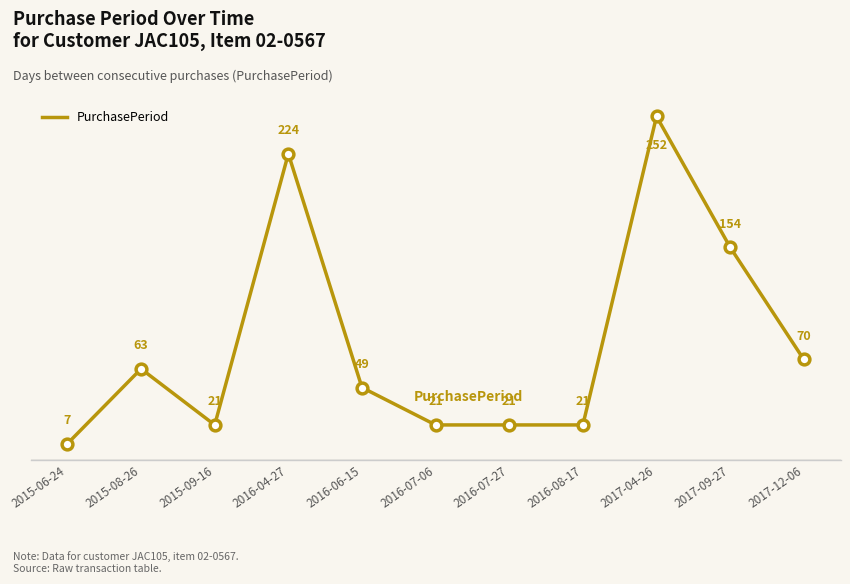

Approximately how many times larger is the value at 2016-04-27 compared to 2017-04-26?

0.9